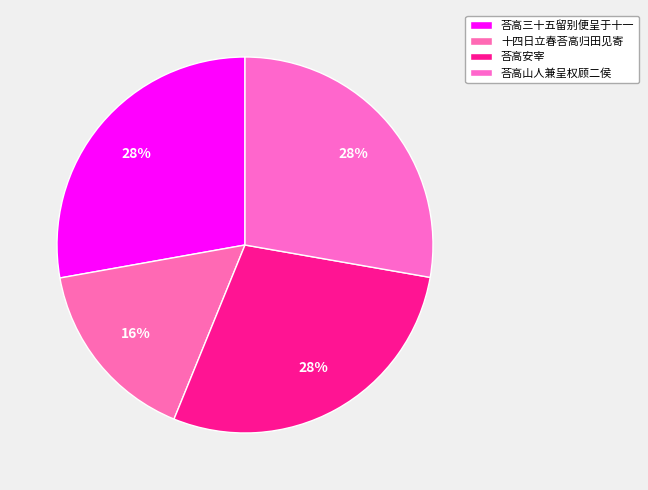

Is it true that 荅高安宰 is 28% of the pie?

True